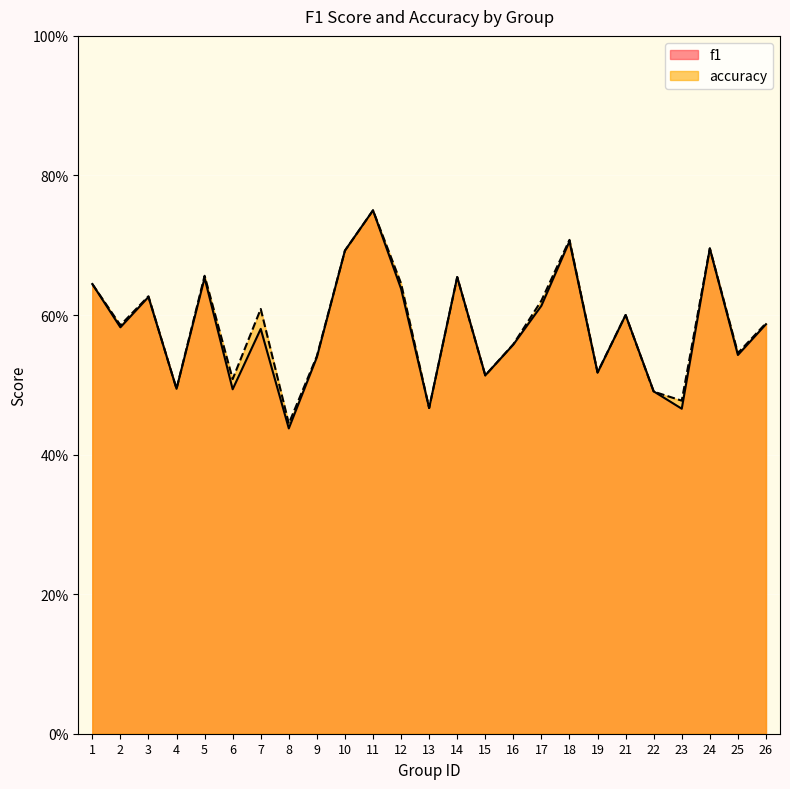

List the series in order of their overall mean, highest first.

accuracy, f1